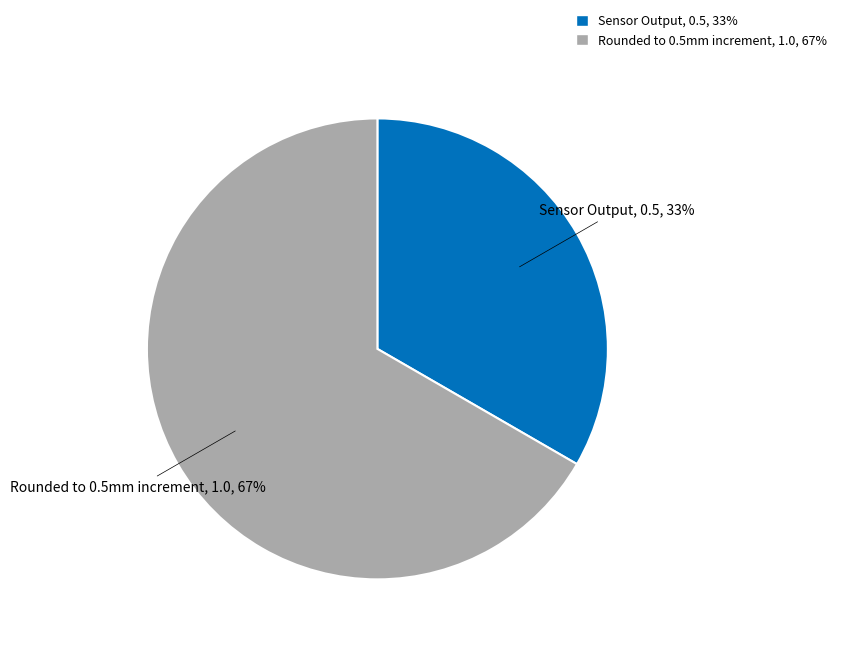

Rank the categories by value from lowest to highest.

Sensor Output, Rounded to 0.5mm increment